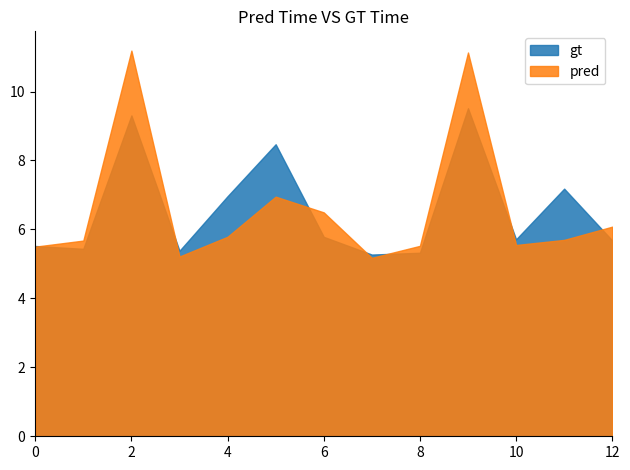

What is the total value across all series at 10?

11.3